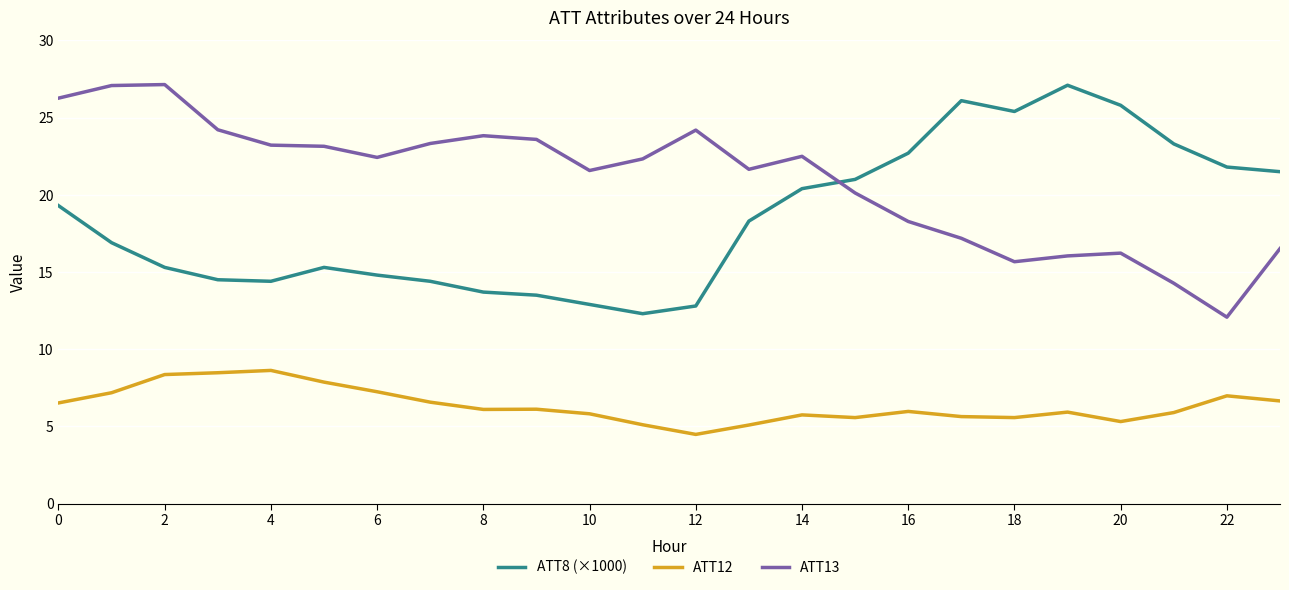

What is the minimum value shown in the chart?

4.5